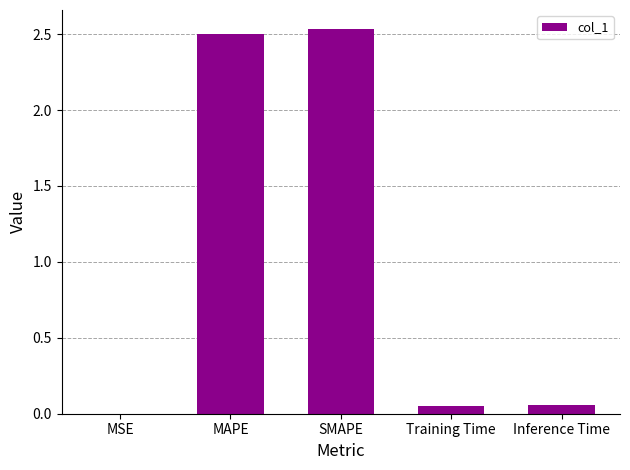

What is the sum of all values?

5.1